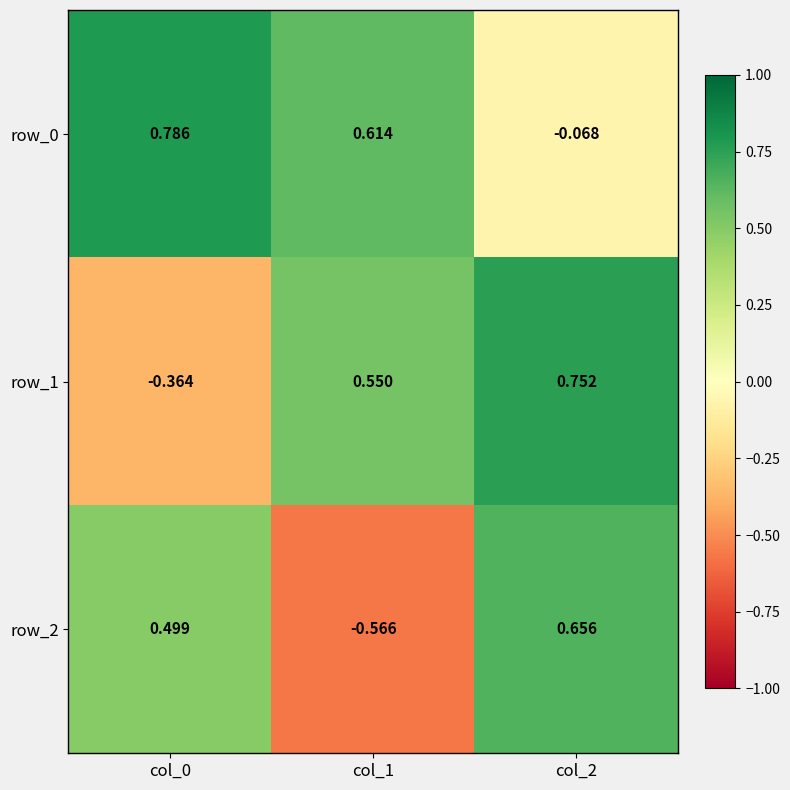

Rank the series at col_2 from lowest to highest value.

row_0, row_2, row_1